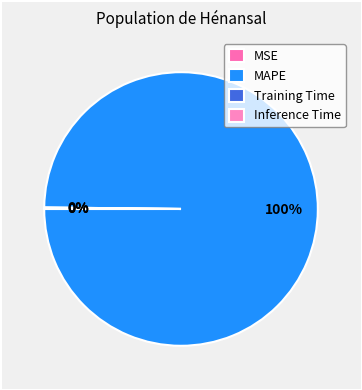

Is MAPE the majority of the pie?

Yes